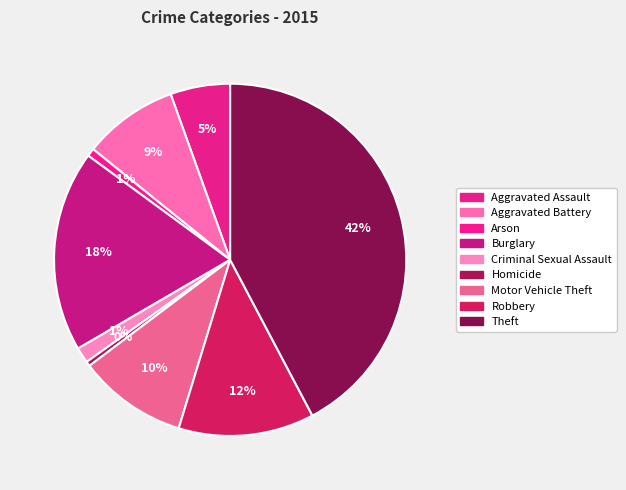

To the nearest percent, what is the average slice percentage?

11%